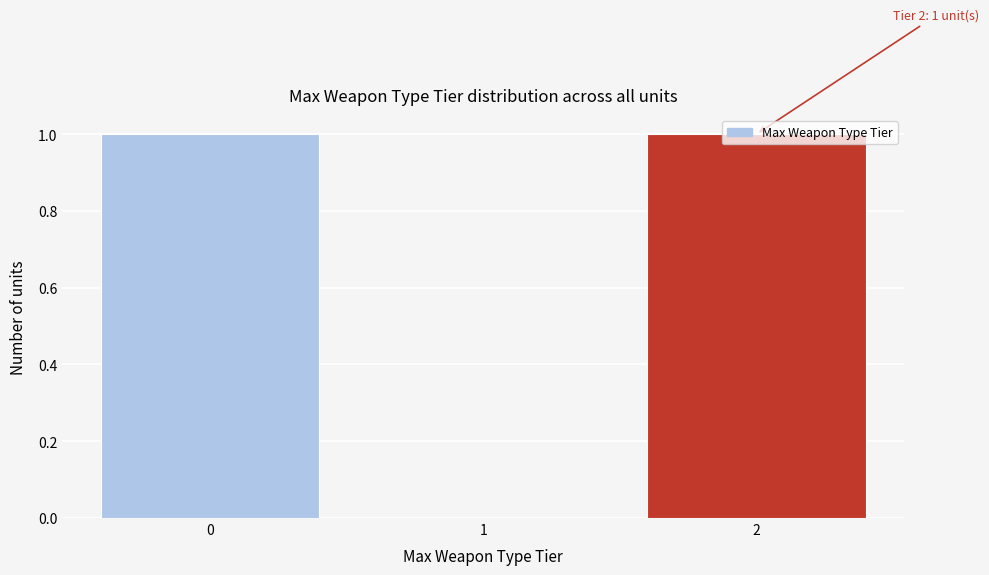

What is the change in value from 1 to 2?

+1